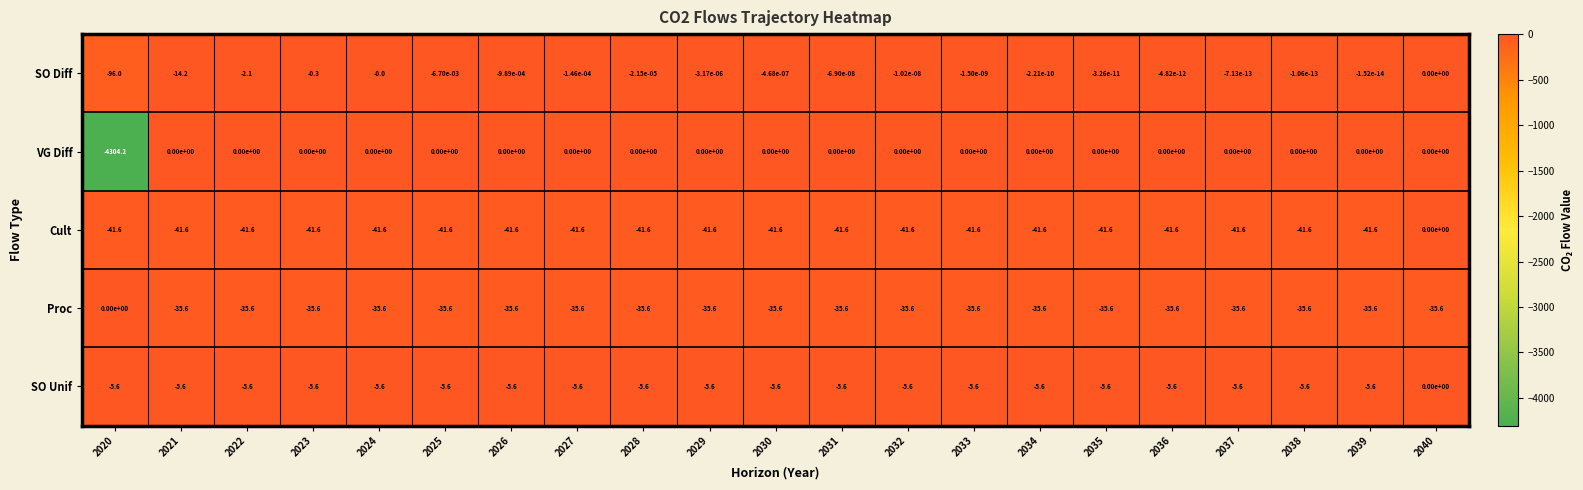

Rank the series at 2020 from lowest to highest value.

VG Diff, SO Diff, Cult, SO Unif, Proc